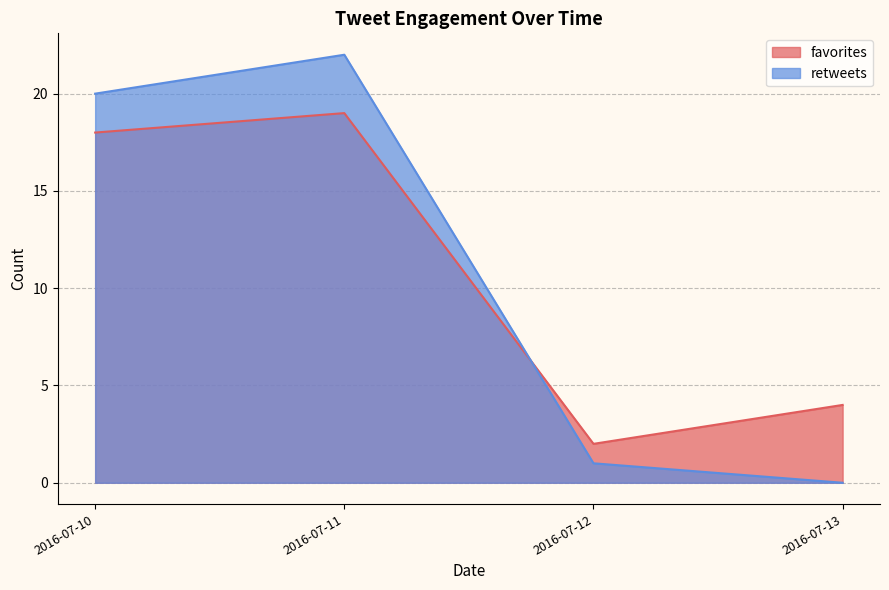

Which series has the largest total across all categories?

favorites